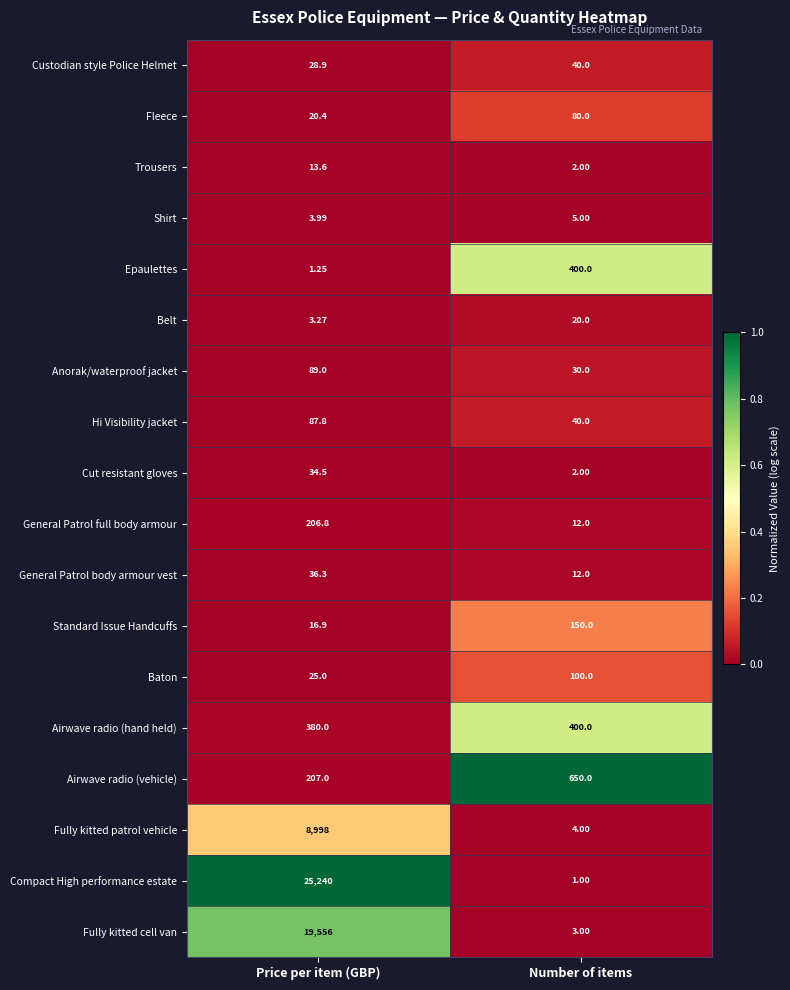

At which label is General Patrol full body armour closest to 109?

Number of items